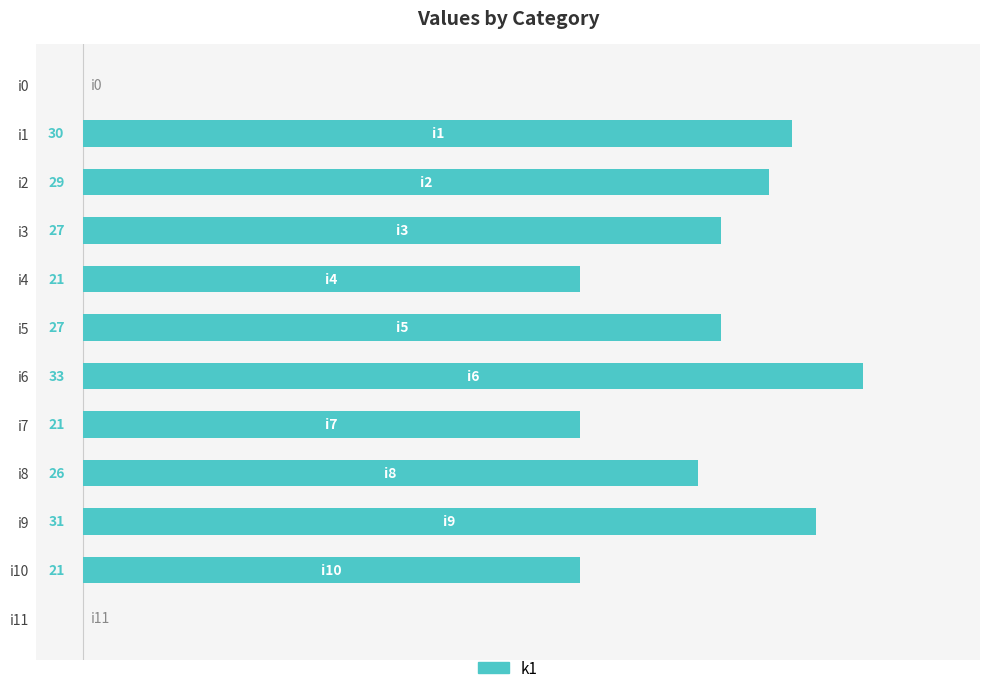

Are the bars horizontal?

Yes